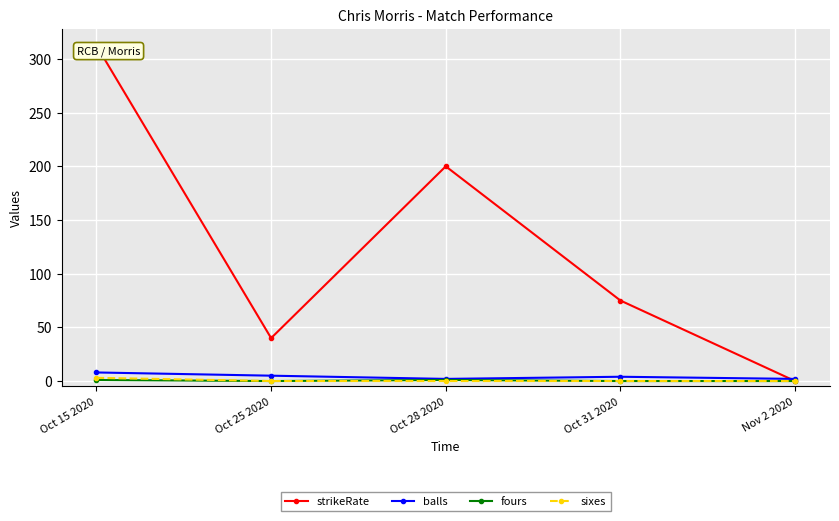

How many lines are shown in the chart?

4